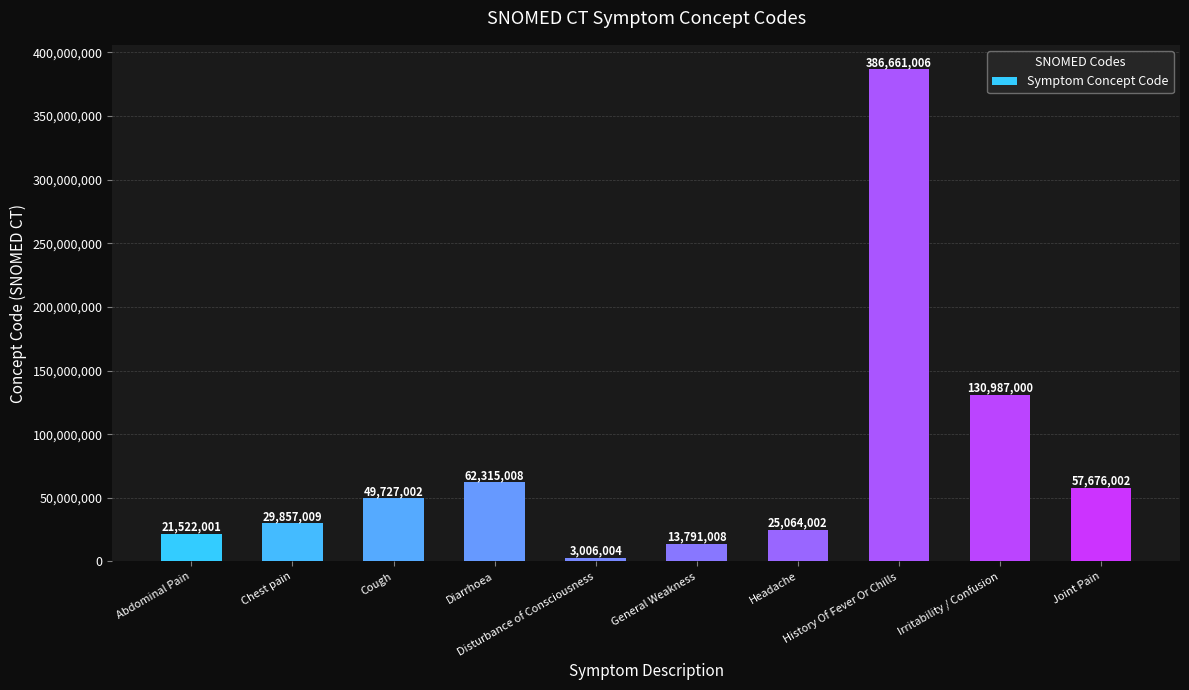

Rank the categories by value from lowest to highest.

Disturbance of Consciousness, General Weakness, Abdominal Pain, Headache, Chest pain, Cough, Joint Pain, Diarrhoea, Irritability / Confusion, History Of Fever Or Chills